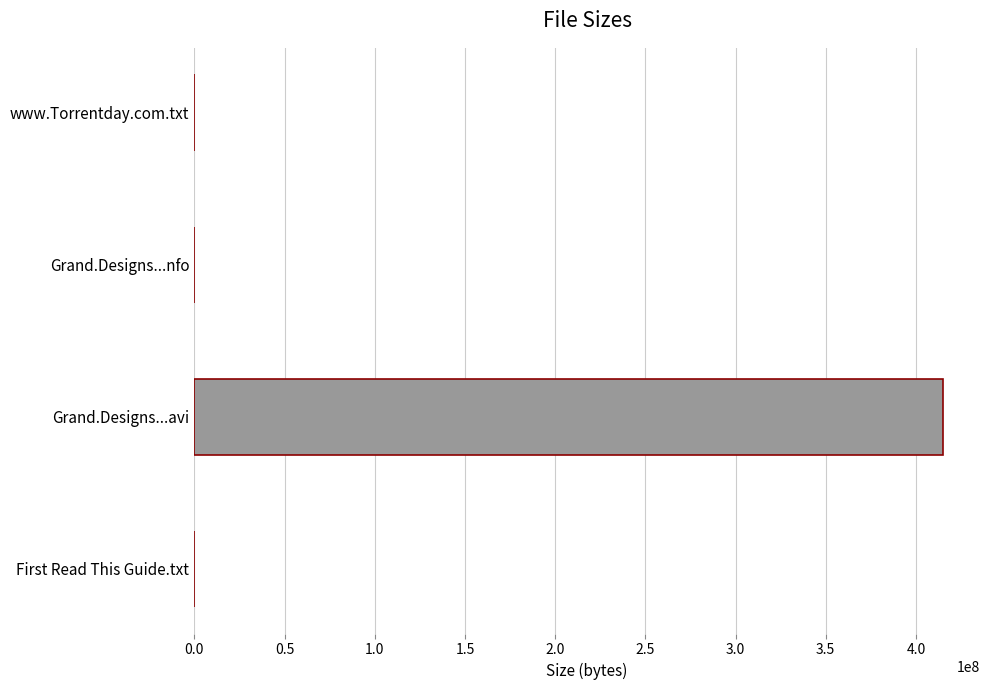

Which label corresponds to the largest value in the chart?

Grand.Designs...avi